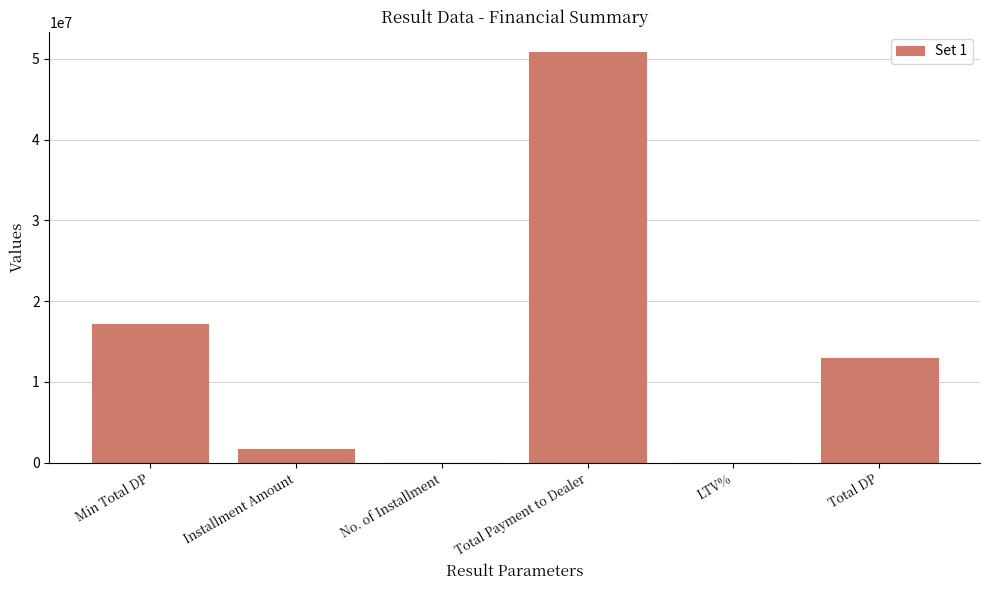

True or false: the data shows 82785117 at Total Payment to Dealer.

False